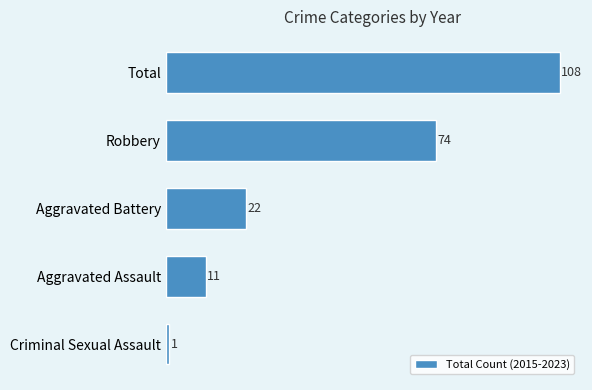

Reading bottom to top, transcribe all the data shown in this chart.

Criminal Sexual Assault=1	Aggravated Assault=11	Aggravated Battery=22	Robbery=74	Total=108